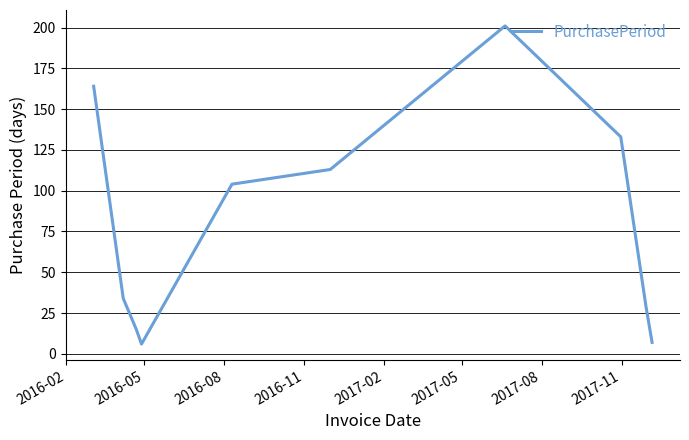

What is the smallest value displayed?

6